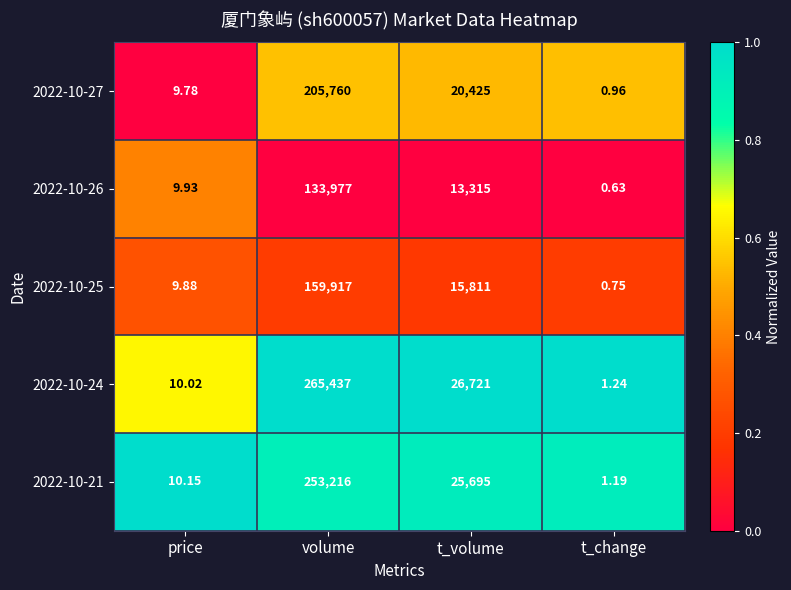

Where does the 2022-10-21 series first go above 25695?

volume